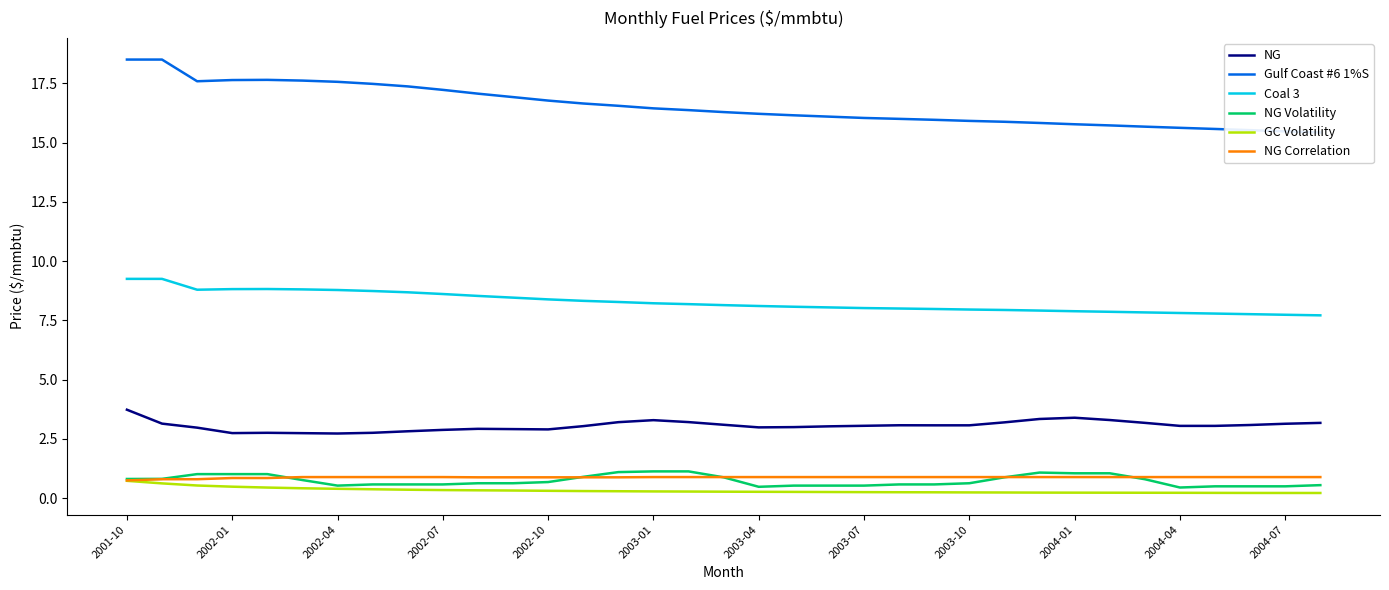

True or false: NG Volatility has a value of 1.1 at 2004-01.

True